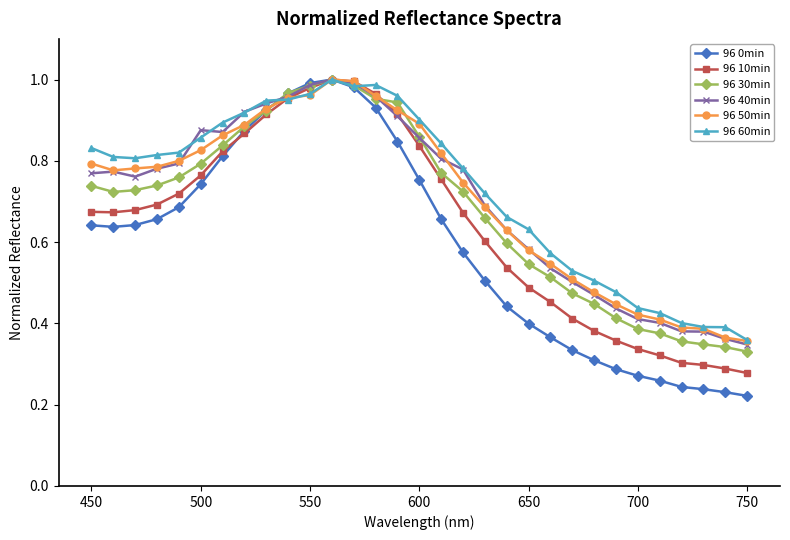

True or false: 96 10min has more than 0 interior local peaks.

True